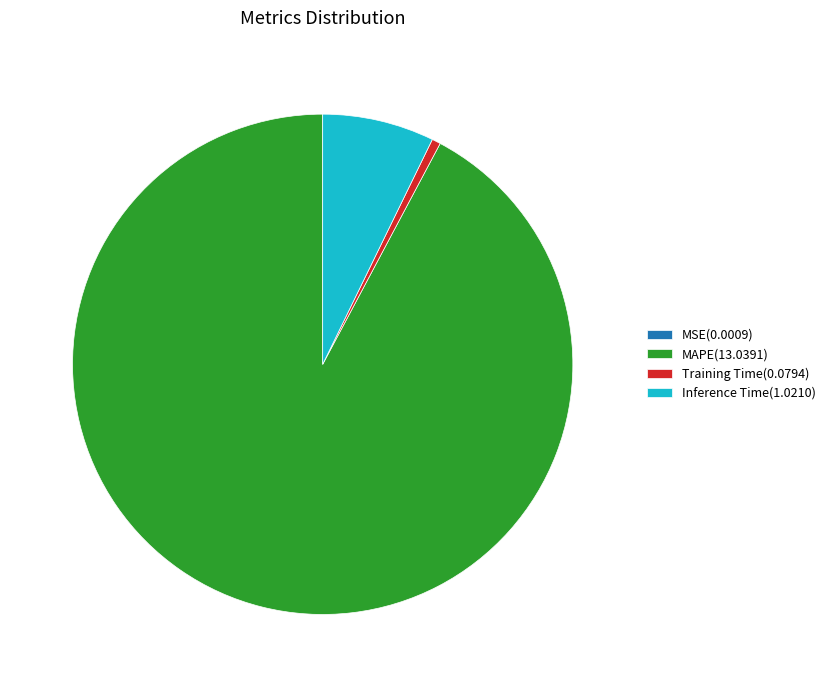

Is it true that Training Time is 1% of the pie?

True